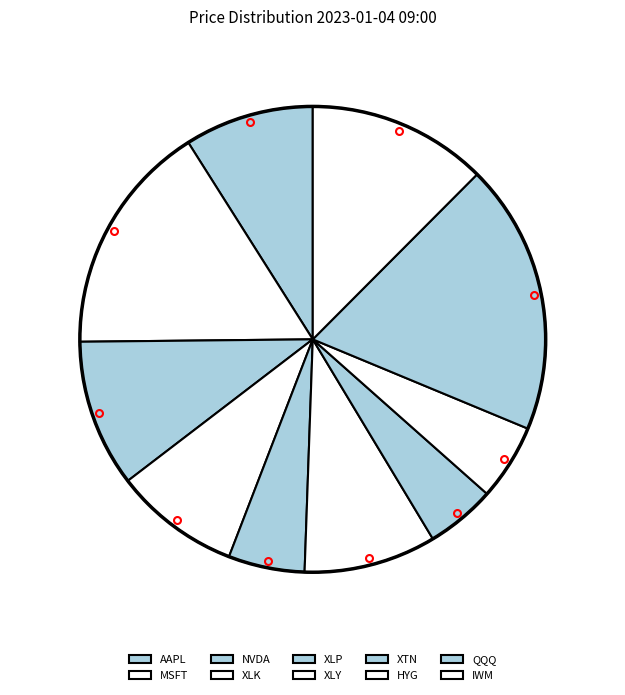

Rank the categories by value from highest to lowest.

QQQ, MSFT, IWM, NVDA, XLY, AAPL, XLK, XLP, HYG, XTN